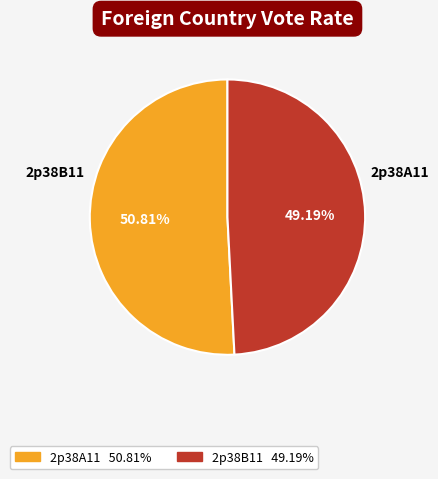

To the nearest percent, what is the combined percentage of 2p38A11 and 2p38B11?

100%